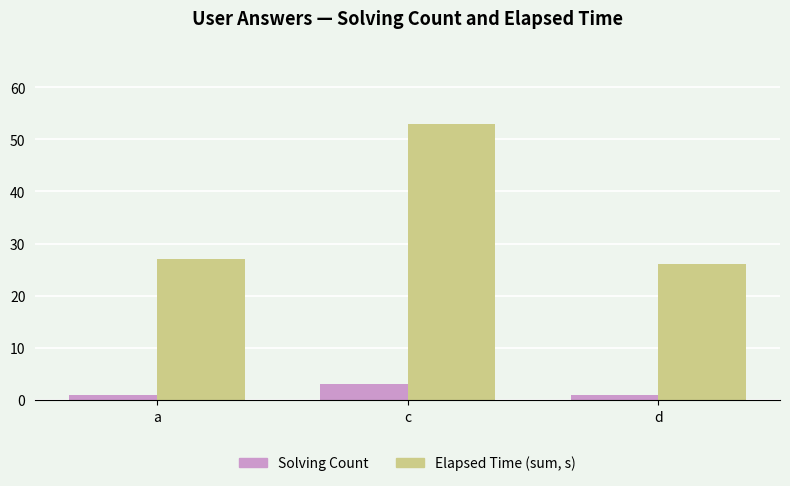

At how many categories does at least one series exceed 8?

3